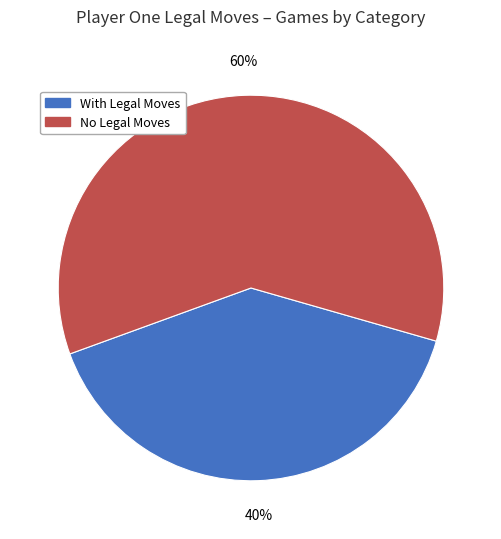

How many slices are in this pie chart?

2